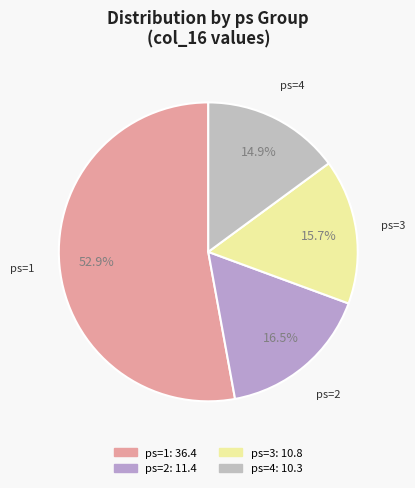

Which slice is the smallest?

ps=4